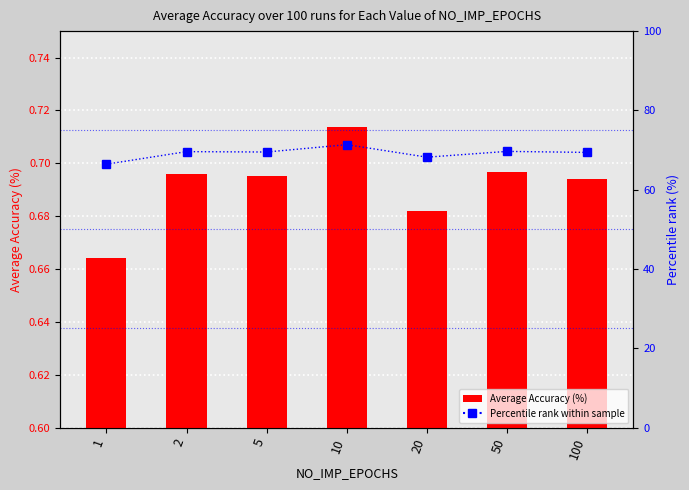

Reading left to right, what are all the values shown in this chart?

Average Accuracy (%): 0.7	0.7	0.7	0.7	0.7	0.7	0.7
Percentile rank: 66.4	69.6	69.5	71.4	68.2	69.7	69.4